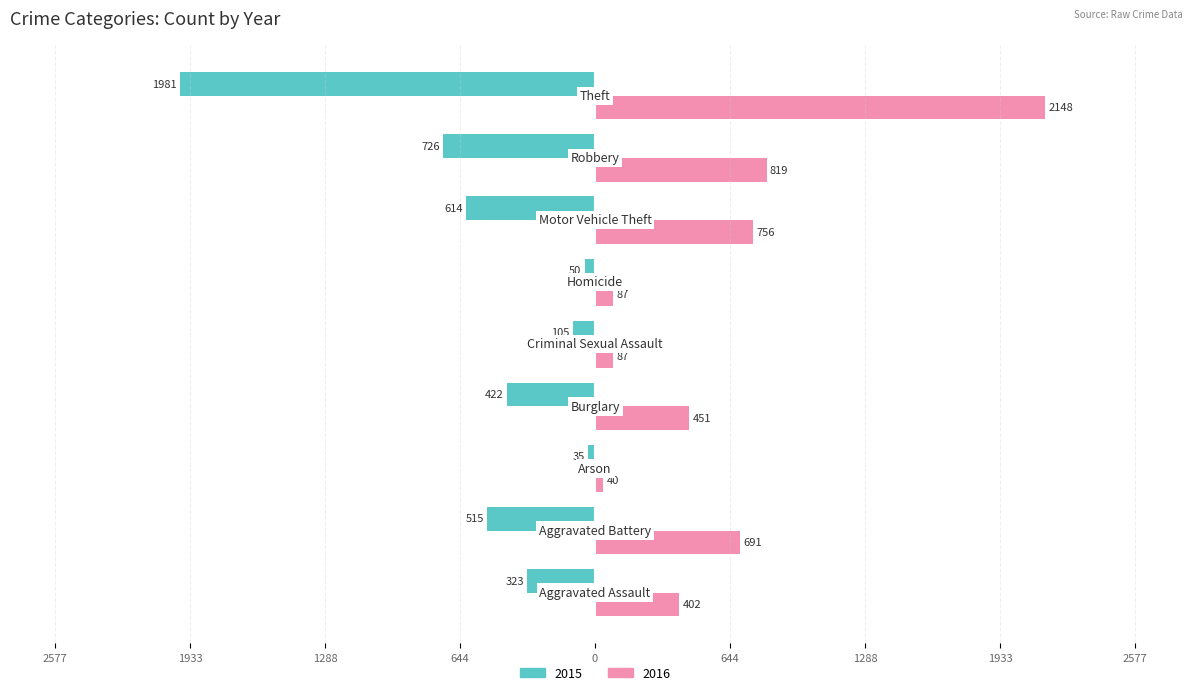

What are all the series names shown in the legend?

2015, 2016